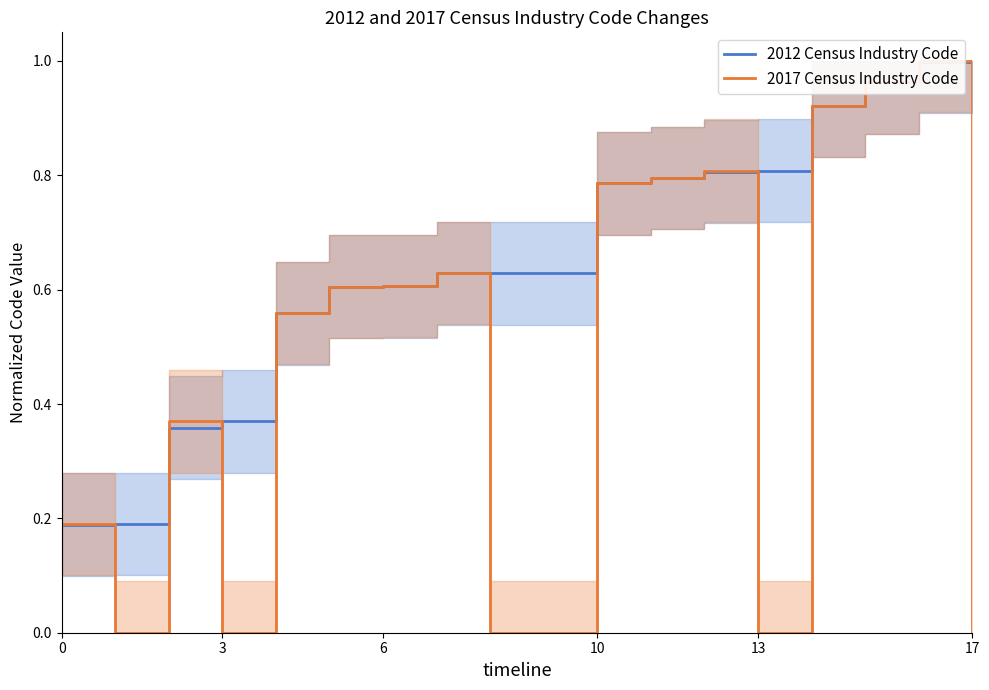

True or false: 2012 Census Industry Code has a value of 0.2 at 10.

False